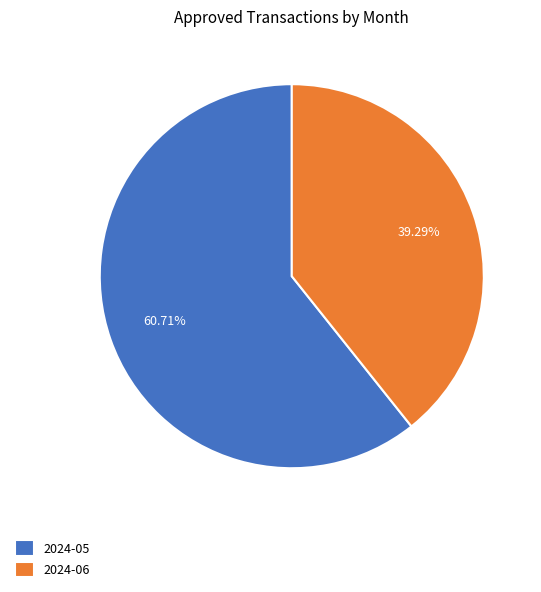

Combined, what portion of the pie is 2024-05 and 2024-06?

100.0%